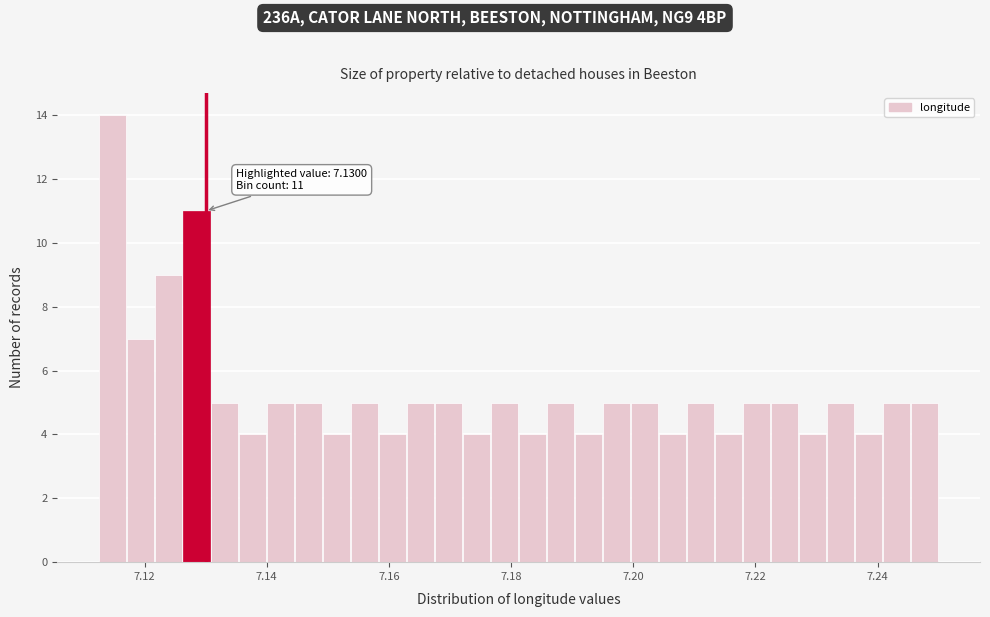

Around what value on the x-axis is the tallest bar? Give the approximate position of its centre, as read against the axis.

7.114